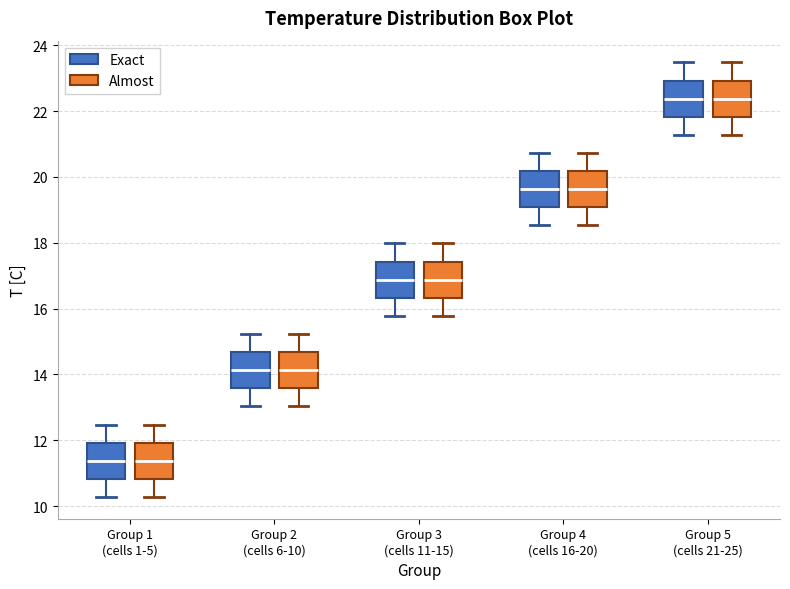

Reading left to right, transcribe this box plot: for each box, give where its median line is, the range the box spans, and where its two whiskers end, as read against the y-axis. The values are not printed on the chart, so give them approximately, as read against the axis.

Group 1 (cells 1-5) (Exact): median 11.4, box 10.8 to 12.0, whiskers 10.2 to 12.4
Group 1 (cells 1-5) (Almost): median 11.4, box 10.8 to 12.0, whiskers 10.2 to 12.4
Group 2 (cells 6-10) (Exact): median 14.2, box 13.6 to 14.6, whiskers 13.0 to 15.2
Group 2 (cells 6-10) (Almost): median 14.2, box 13.6 to 14.6, whiskers 13.0 to 15.2
Group 3 (cells 11-15) (Exact): median 16.8, box 16.4 to 17.4, whiskers 15.8 to 18.0
Group 3 (cells 11-15) (Almost): median 16.8, box 16.4 to 17.4, whiskers 15.8 to 18.0
Group 4 (cells 16-20) (Exact): median 19.6, box 19.0 to 20.2, whiskers 18.6 to 20.8
Group 4 (cells 16-20) (Almost): median 19.6, box 19.0 to 20.2, whiskers 18.6 to 20.8
Group 5 (cells 21-25) (Exact): median 22.4, box 21.8 to 23.0, whiskers 21.2 to 23.4
Group 5 (cells 21-25) (Almost): median 22.4, box 21.8 to 23.0, whiskers 21.2 to 23.4